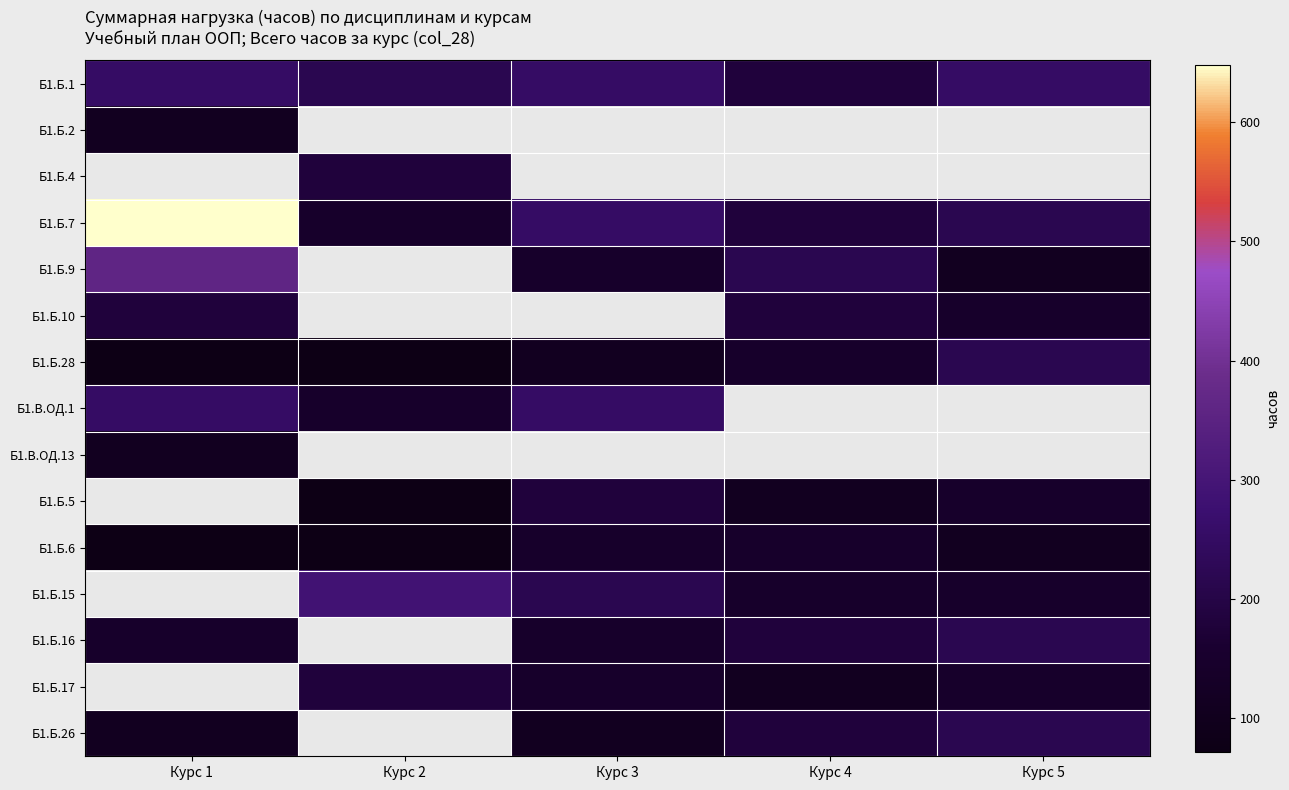

Reading left to right, transcribe all the data shown in this chart.

Б1.Б.1: Курс 1=252	Курс 2=216	Курс 3=252	Курс 4=180	Курс 5=252
Б1.Б.2: Курс 1=108	Курс 2=0	Курс 3=0	Курс 4=0	Курс 5=0
Б1.Б.4: Курс 1=0	Курс 2=180	Курс 3=0	Курс 4=0	Курс 5=0
Б1.Б.7: Курс 1=648	Курс 2=144	Курс 3=252	Курс 4=180	Курс 5=216
Б1.Б.9: Курс 1=360	Курс 2=0	Курс 3=144	Курс 4=216	Курс 5=108
Б1.Б.10: Курс 1=180	Курс 2=0	Курс 3=0	Курс 4=180	Курс 5=144
Б1.Б.28: Курс 1=72	Курс 2=72	Курс 3=108	Курс 4=144	Курс 5=216
Б1.В.ОД.1: Курс 1=252	Курс 2=144	Курс 3=252	Курс 4=0	Курс 5=0
Б1.В.ОД.13: Курс 1=108	Курс 2=0	Курс 3=0	Курс 4=0	Курс 5=0
Б1.Б.5: Курс 1=0	Курс 2=72	Курс 3=180	Курс 4=108	Курс 5=144
Б1.Б.6: Курс 1=72	Курс 2=72	Курс 3=144	Курс 4=144	Курс 5=108
Б1.Б.15: Курс 1=0	Курс 2=288	Курс 3=216	Курс 4=144	Курс 5=144
Б1.Б.16: Курс 1=144	Курс 2=0	Курс 3=144	Курс 4=180	Курс 5=216
Б1.Б.17: Курс 1=0	Курс 2=180	Курс 3=144	Курс 4=108	Курс 5=144
Б1.Б.26: Курс 1=108	Курс 2=0	Курс 3=108	Курс 4=180	Курс 5=216